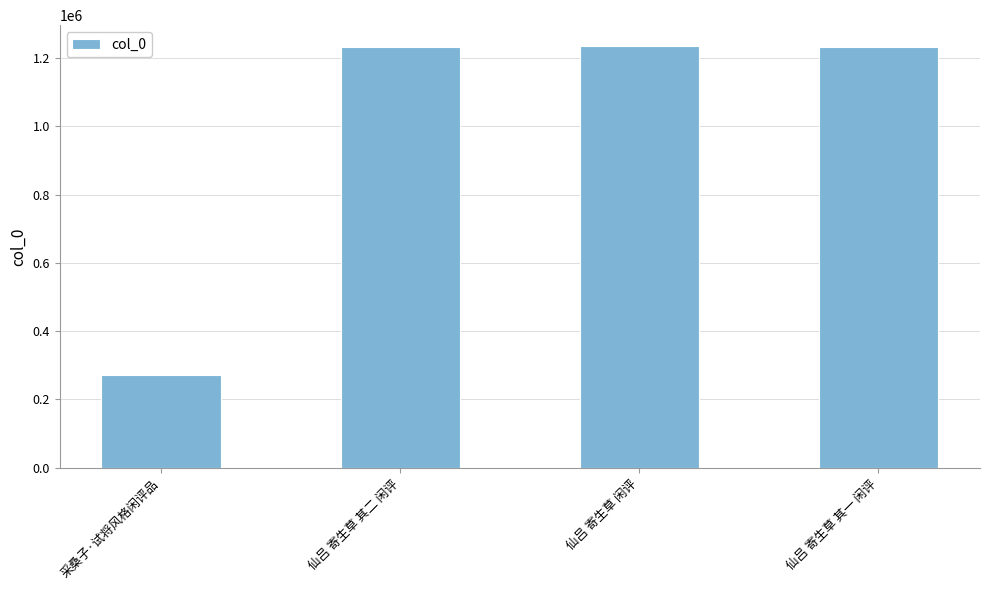

Read the value at 仙吕 寄生草 其二 闲评, to the nearest 100.

1233900